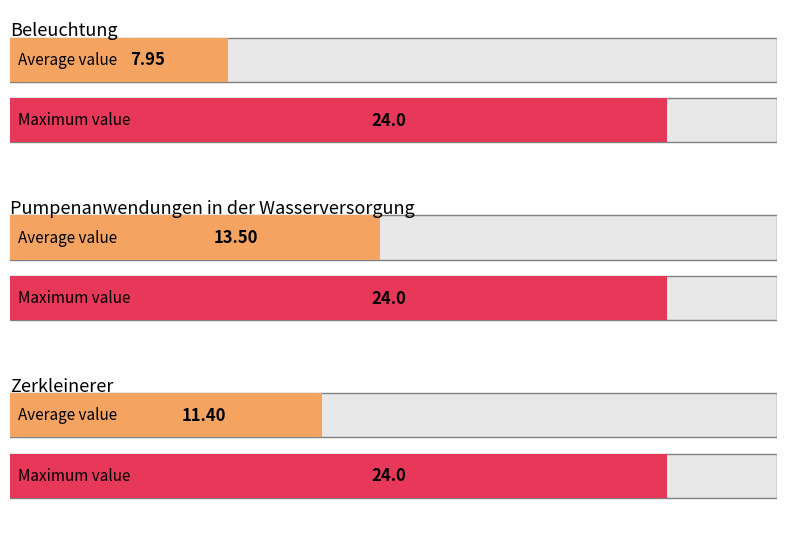

What is the highest value of the Zerkleinerer series?

24.0